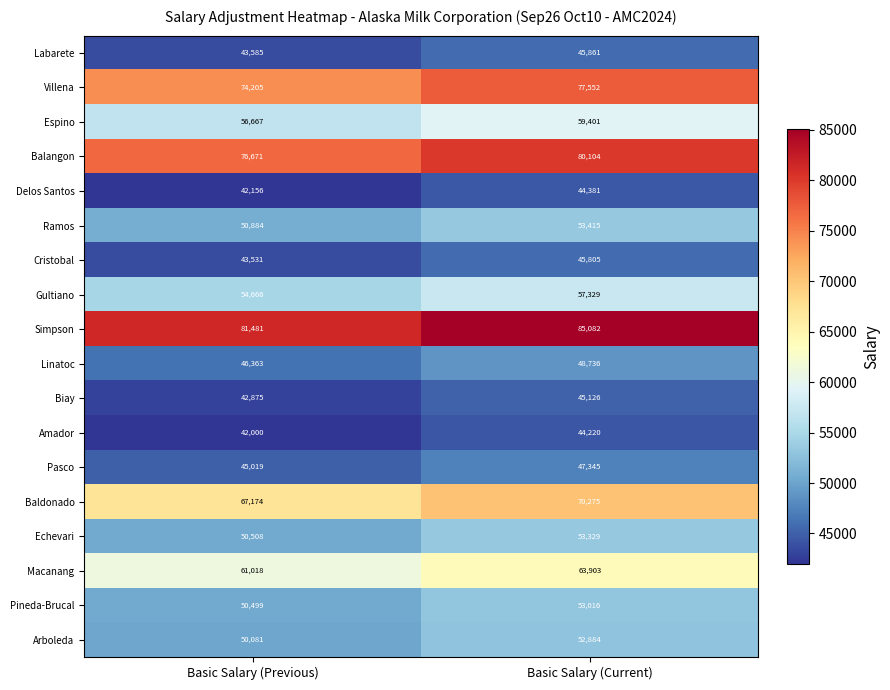

What is the maximum value for Arboleda?

52884